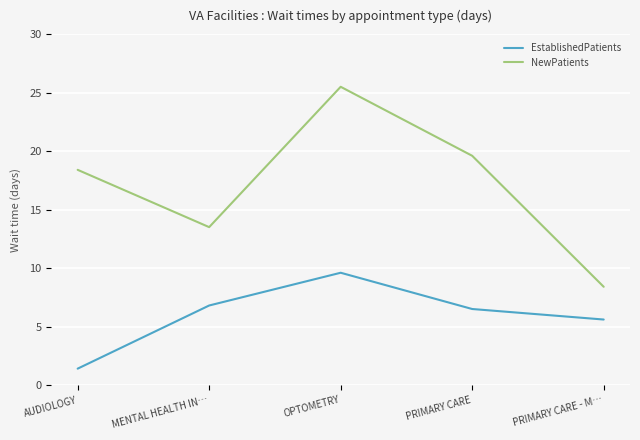

True or false: EstablishedPatients has a value of 6.8 at MENTAL HEALTH IN….

True